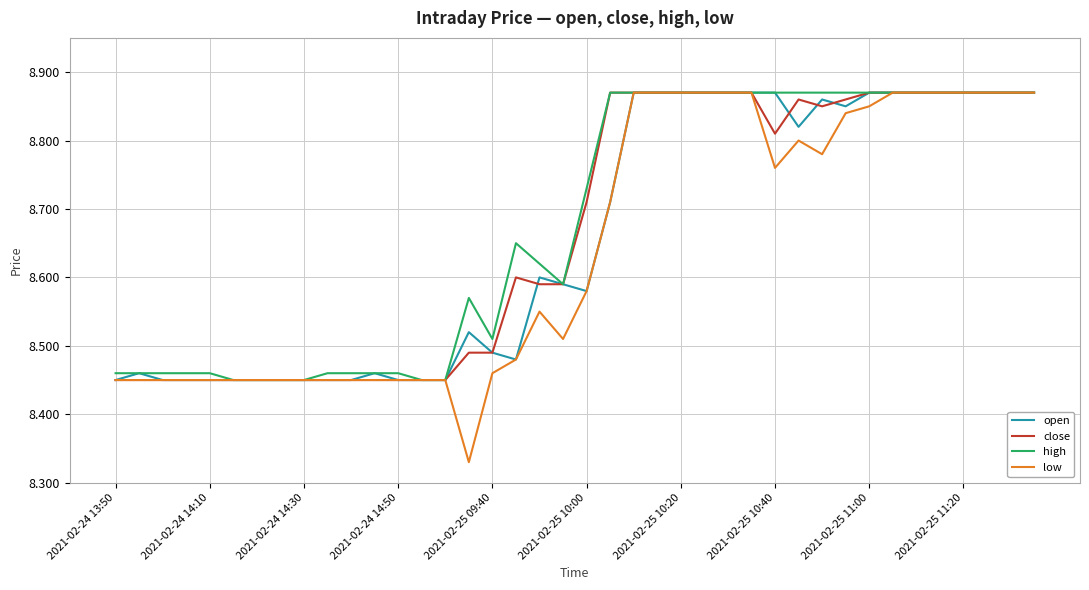

List the series in order of their peak value, highest first.

open, close, high, low